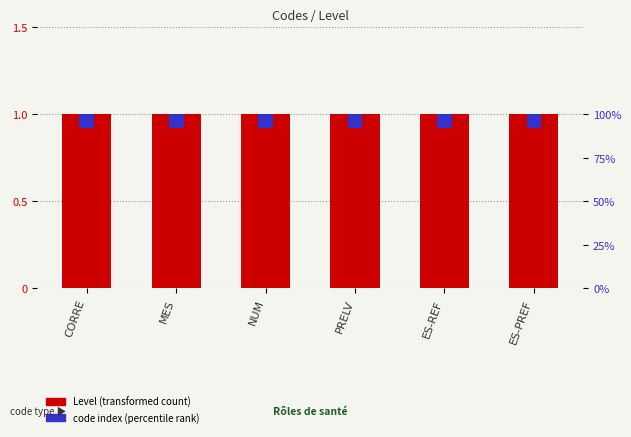

What value does the code index (accent) series have at ES-PREF?

0.1